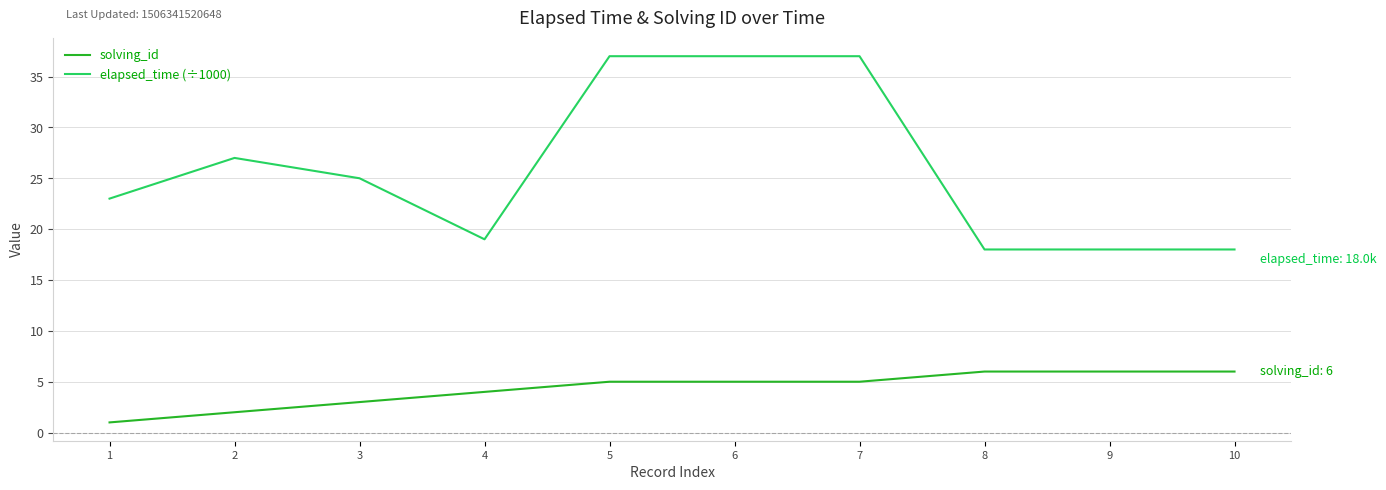

What value does the solving_id series have at 8?

6